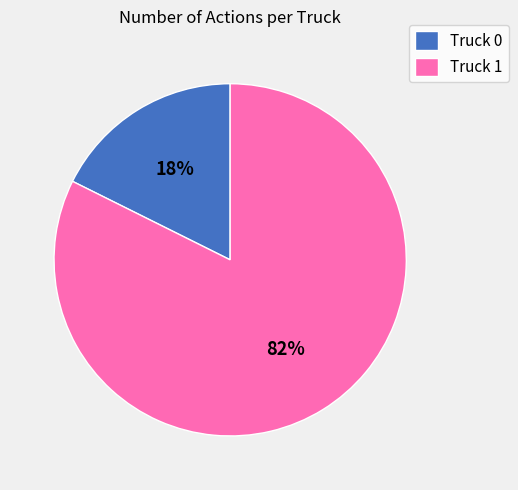

How many segments does this pie chart have?

2